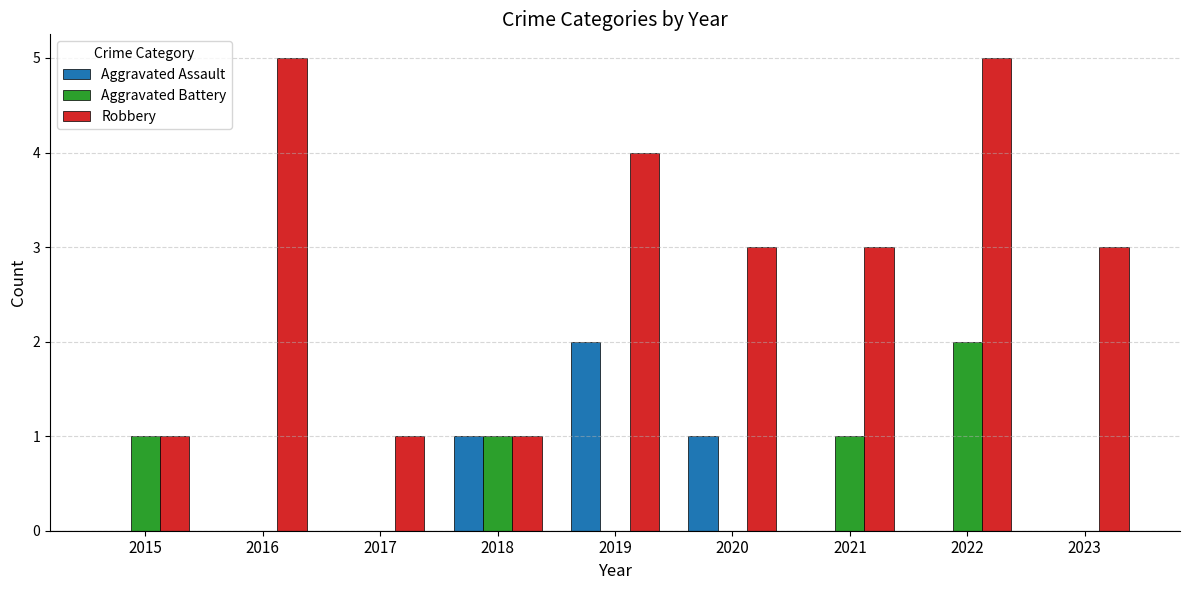

Which series changed the most between 2017 and 2023?

Robbery